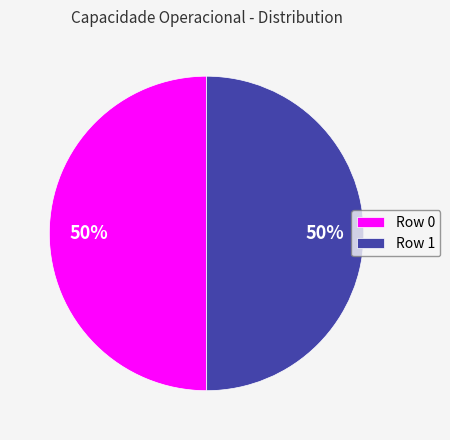

Combined, do Row 0 and Row 1 account for over 50%?

Yes